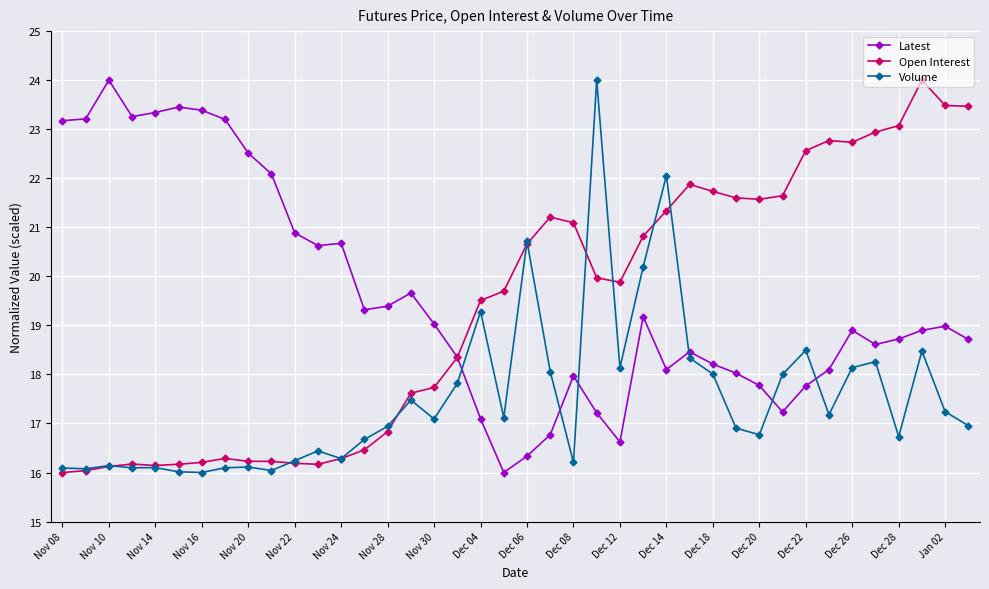

After their last crossing, which series has the higher values: Volume or Latest?

Latest